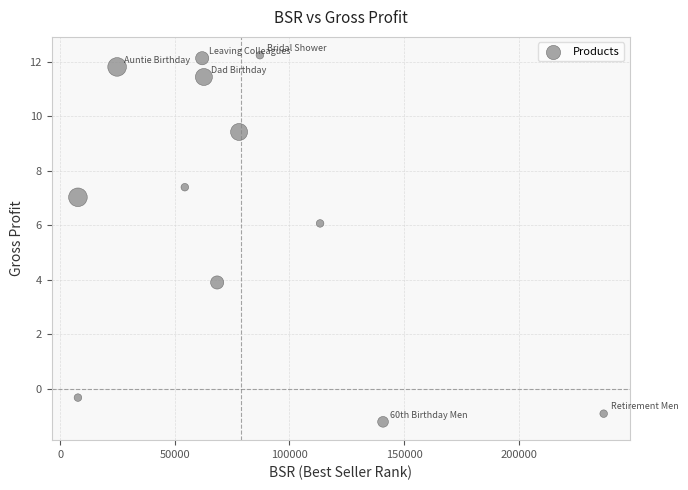

What is the range of Y values (max minus min)?

13.5